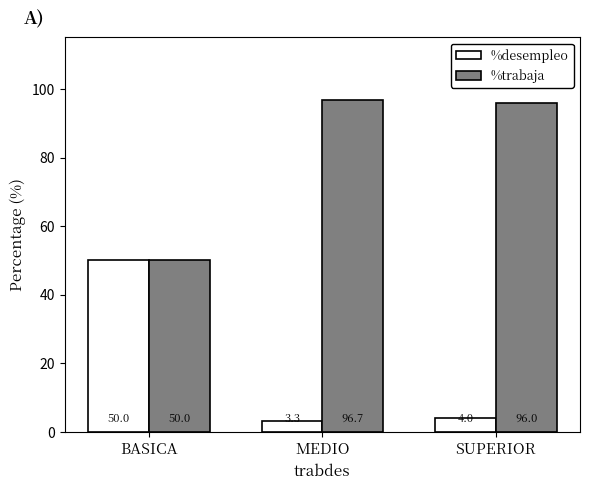

Reading left to right, what are all the values shown in this chart?

%desempleo: 50.0	3.3	4.0
%trabaja: 50.0	96.7	96.0